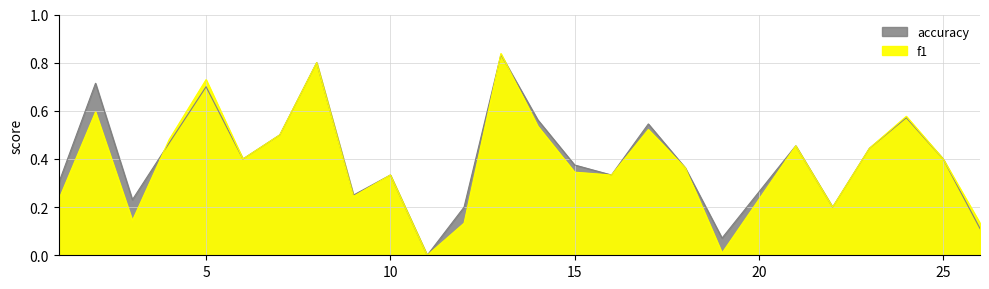

Which category has the highest value across all series?

13